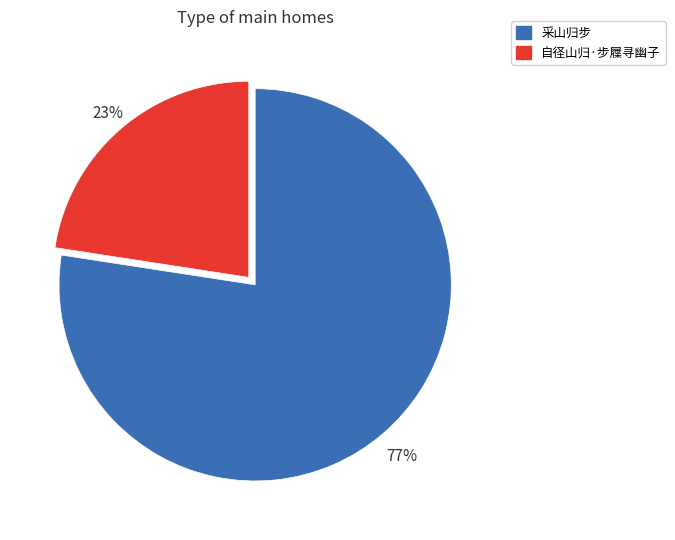

Does 采山归步 account for over 50% of the chart?

Yes